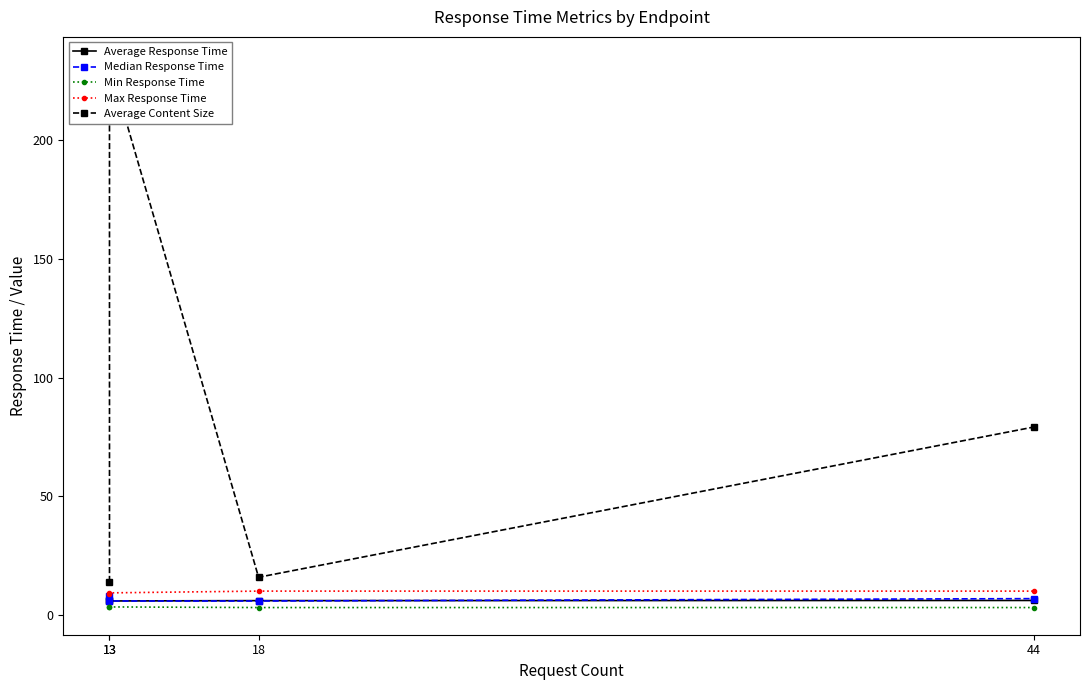

Which has a higher value, 13 or 18?

13